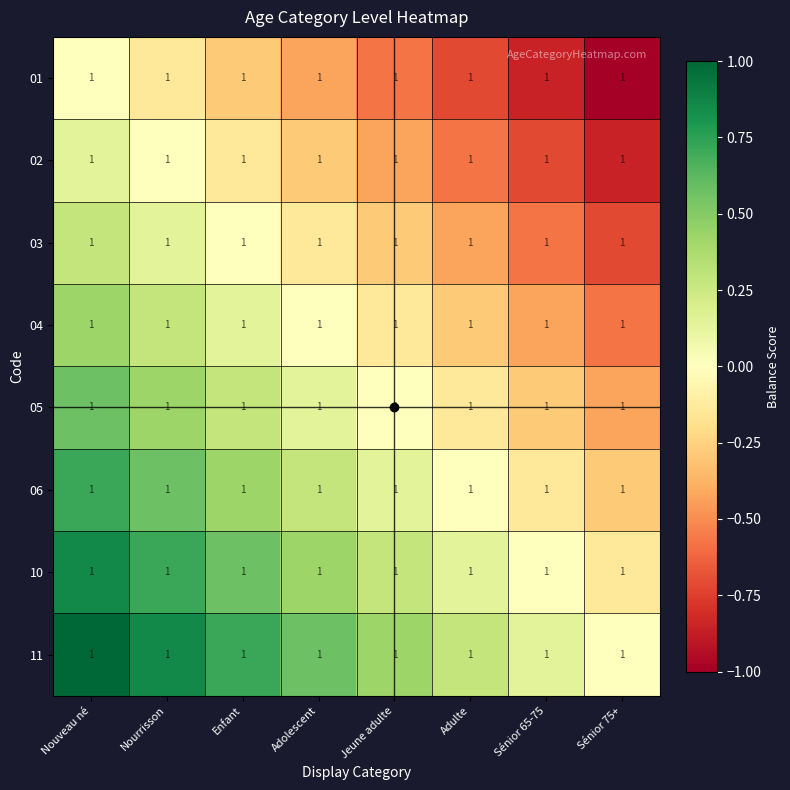

What is the minimum value for 02?

-0.9